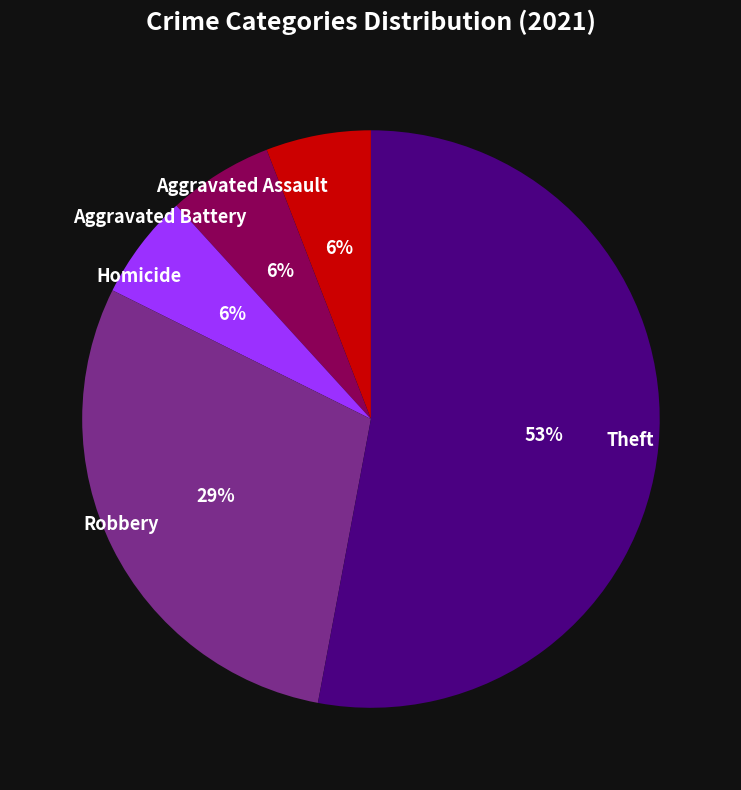

True or false: Homicide accounts for 6% of the total.

True